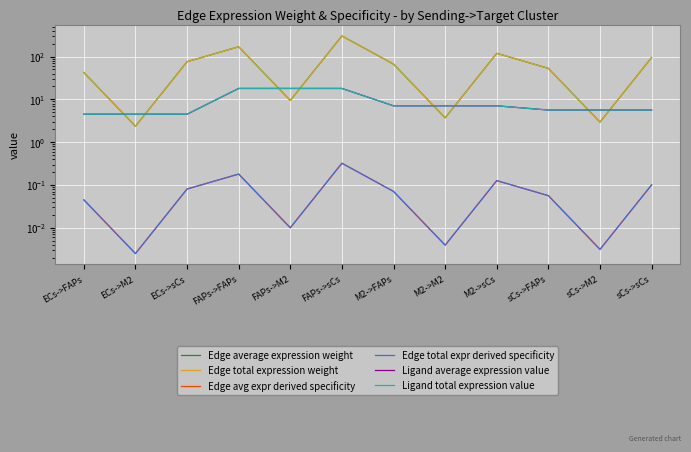

Is it true that Edge average expression weight equals 16.8 at sCs->FAPs?

False